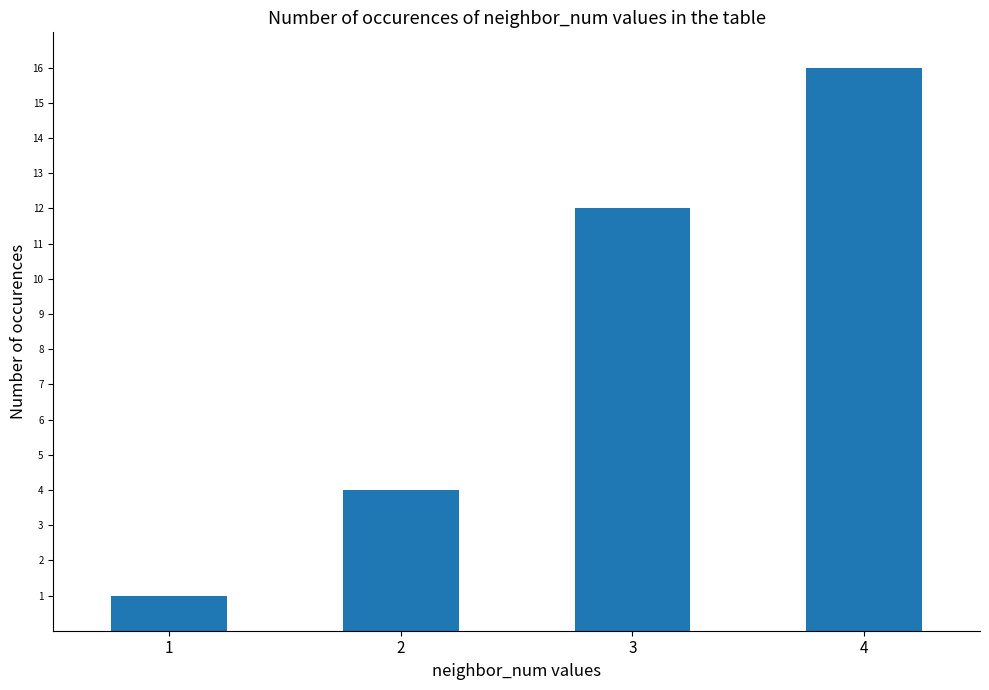

Reading left to right, list all the values displayed in this chart.

1=1	2=4	3=12	4=16